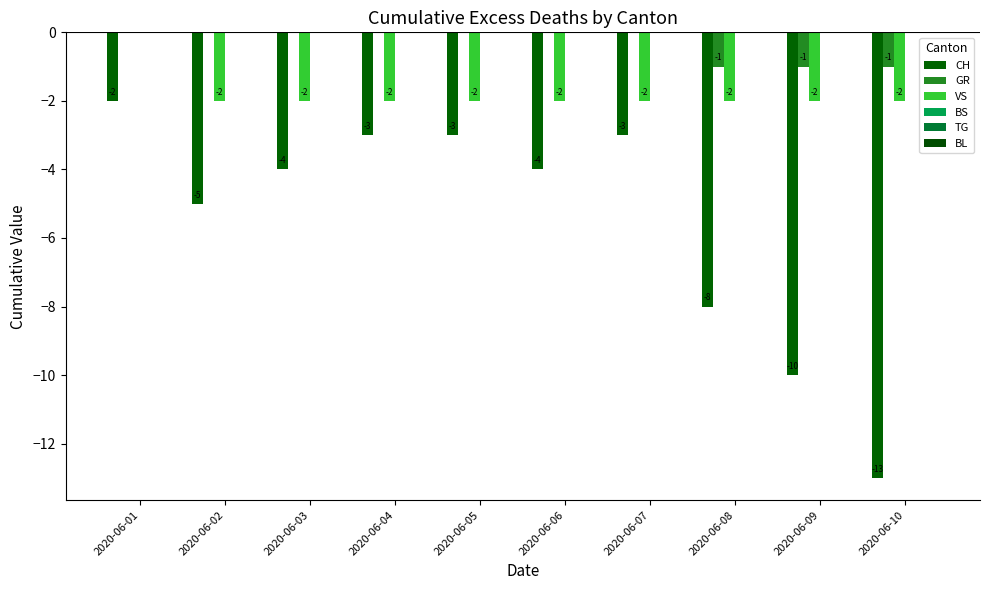

How many groups of bars are there?

10